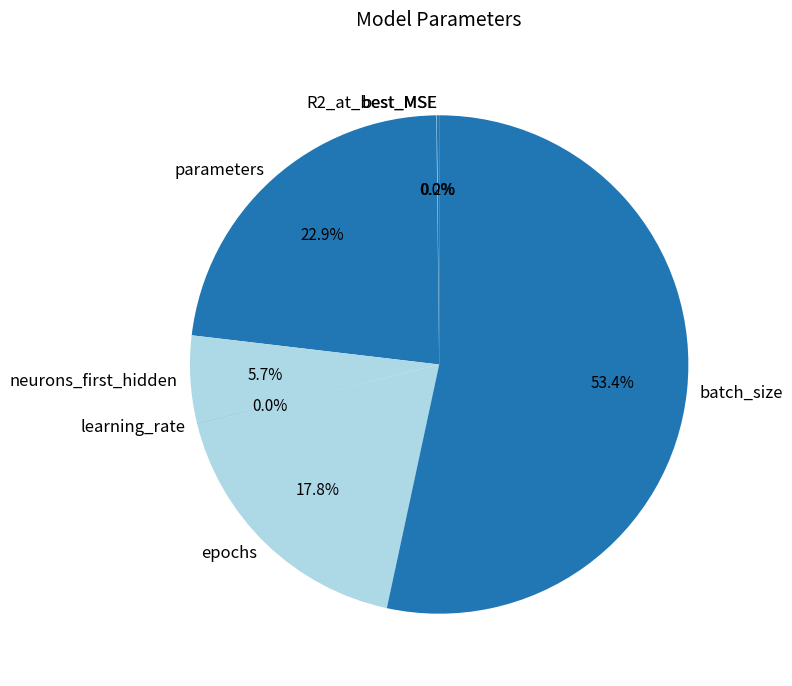

What is the largest slice in the pie chart?

batch_size